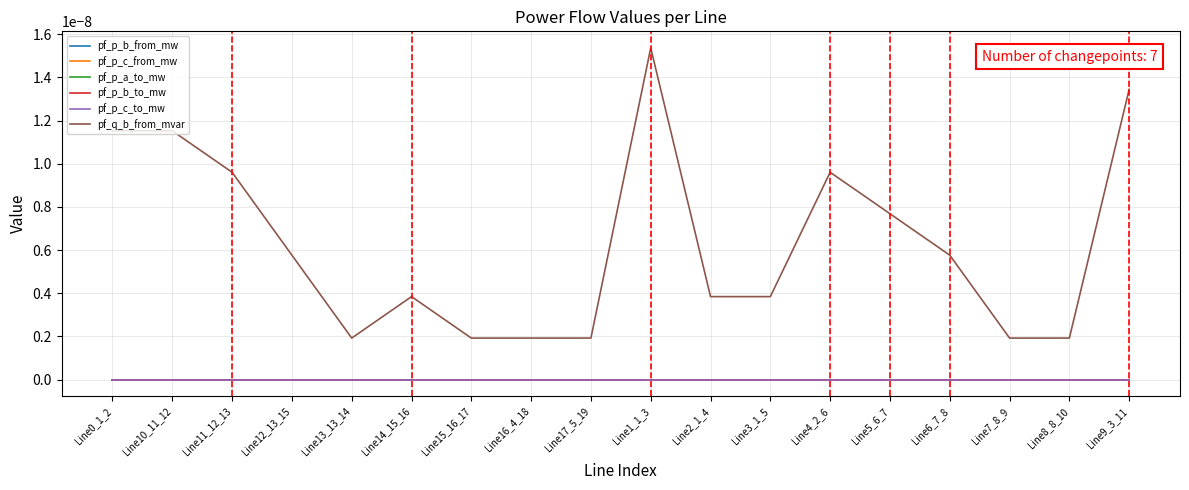

Does the chart have visible grid lines?

Yes